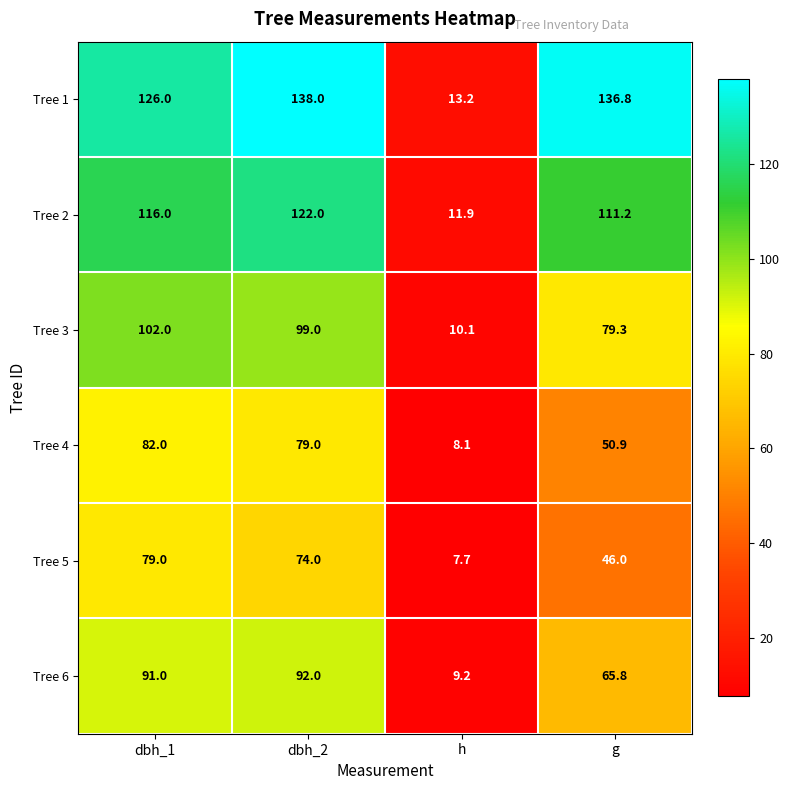

What is the spread (max minus min) of values at h?

5.5